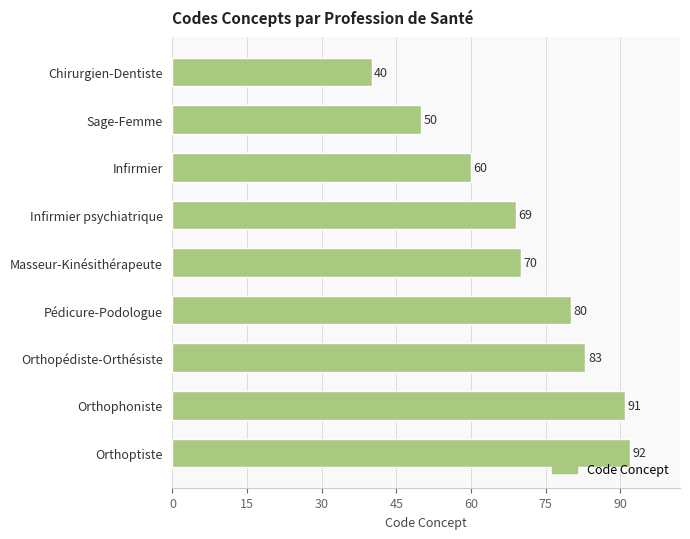

Reading bottom to top, what are all the values shown in this chart?

Orthoptiste=92	Orthophoniste=91	Orthopédiste-Orthésiste=83	Pédicure-Podologue=80	Masseur-Kinésithérapeute=70	Infirmier psychiatrique=69	Infirmier=60	Sage-Femme=50	Chirurgien-Dentiste=40